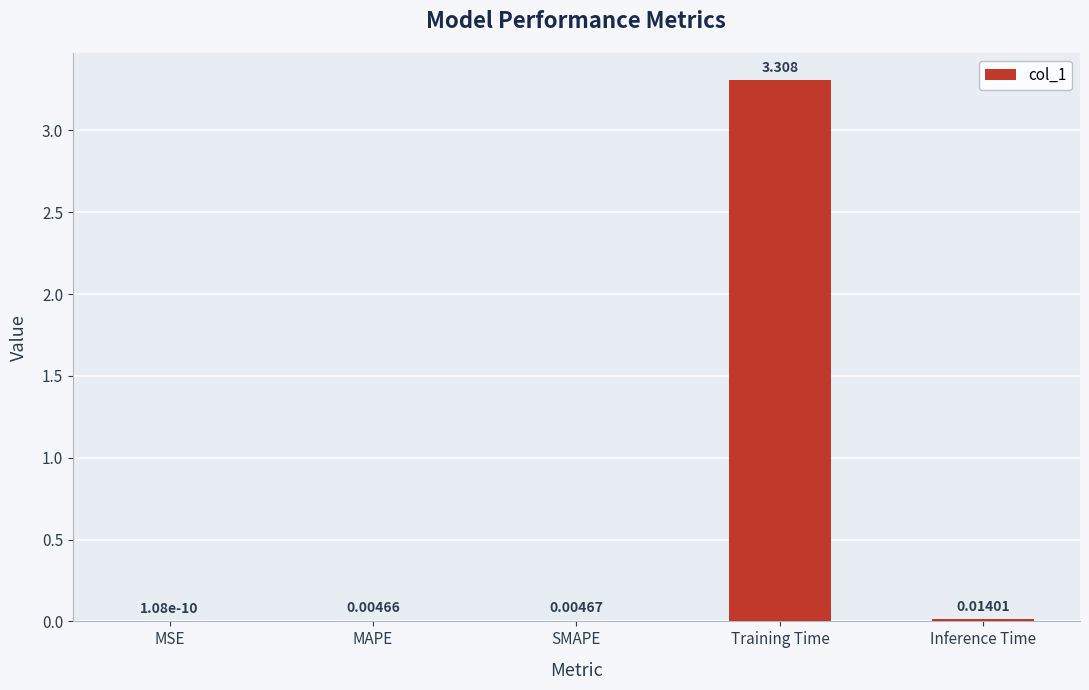

How many data points does each series have?

5